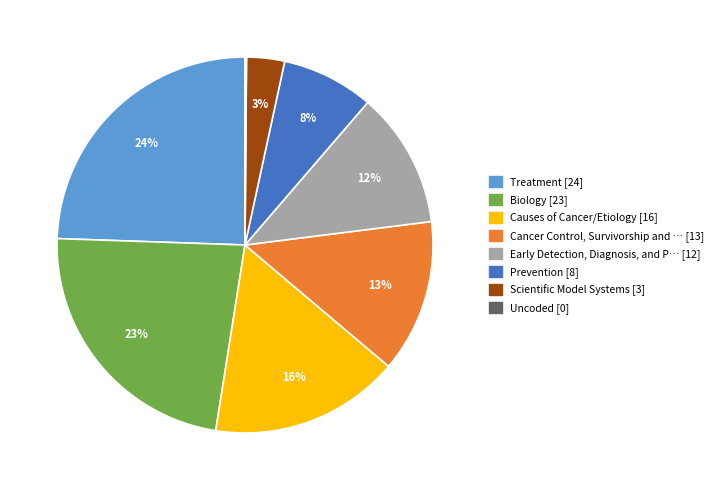

Is there a majority slice in this chart?

No